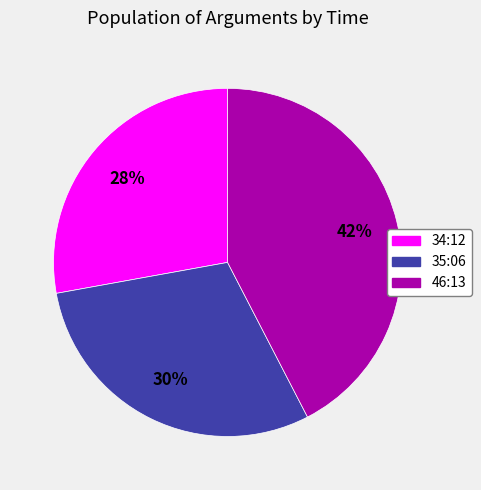

True or false: 35:06 accounts for 30% of the total.

True